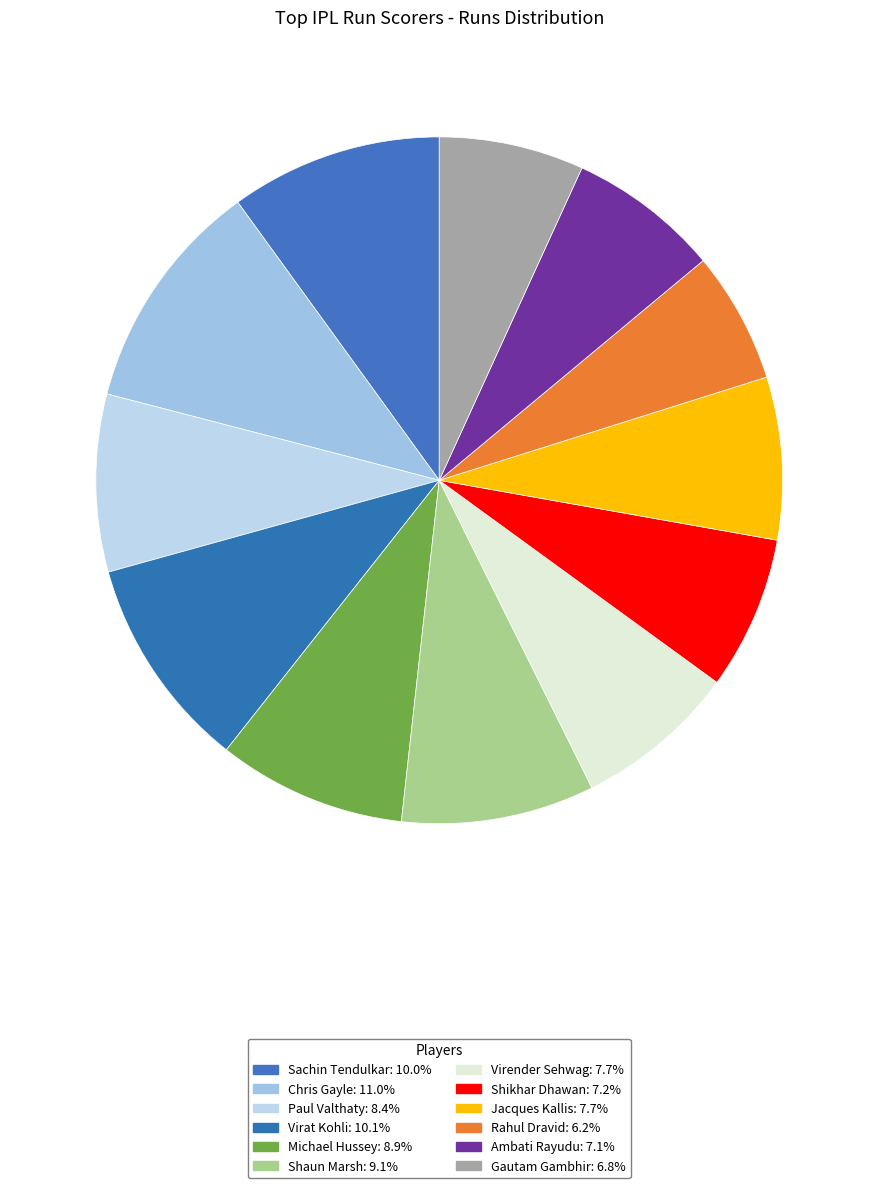

Is it true that Gautam Gambhir is 1% of the pie?

False